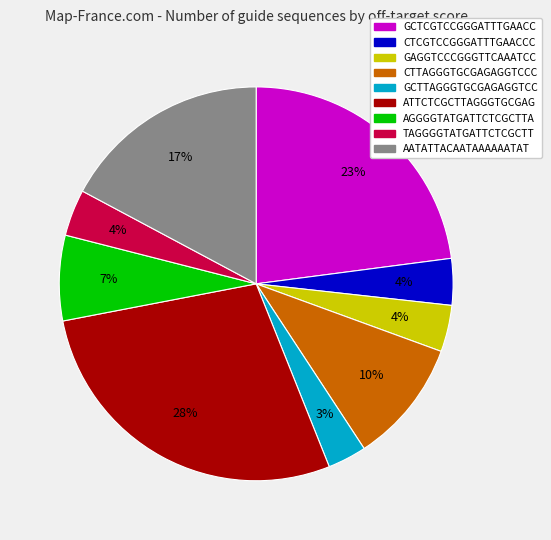

To the nearest percent, what portion does AGGGGTATGATTCTCGCTTA represent?

7%